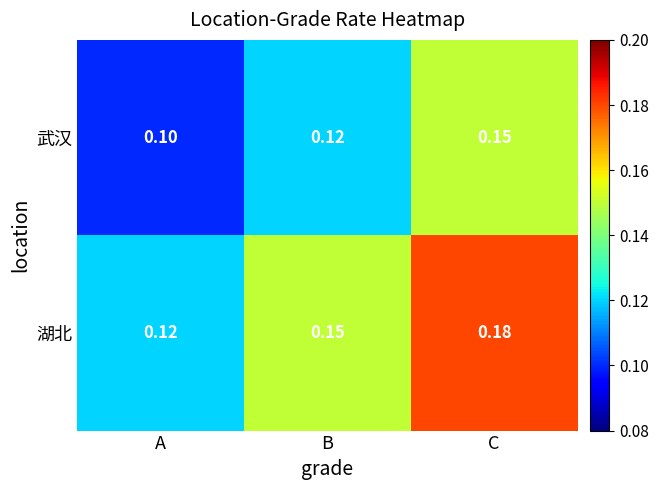

Which series has the widest spread of values?

湖北